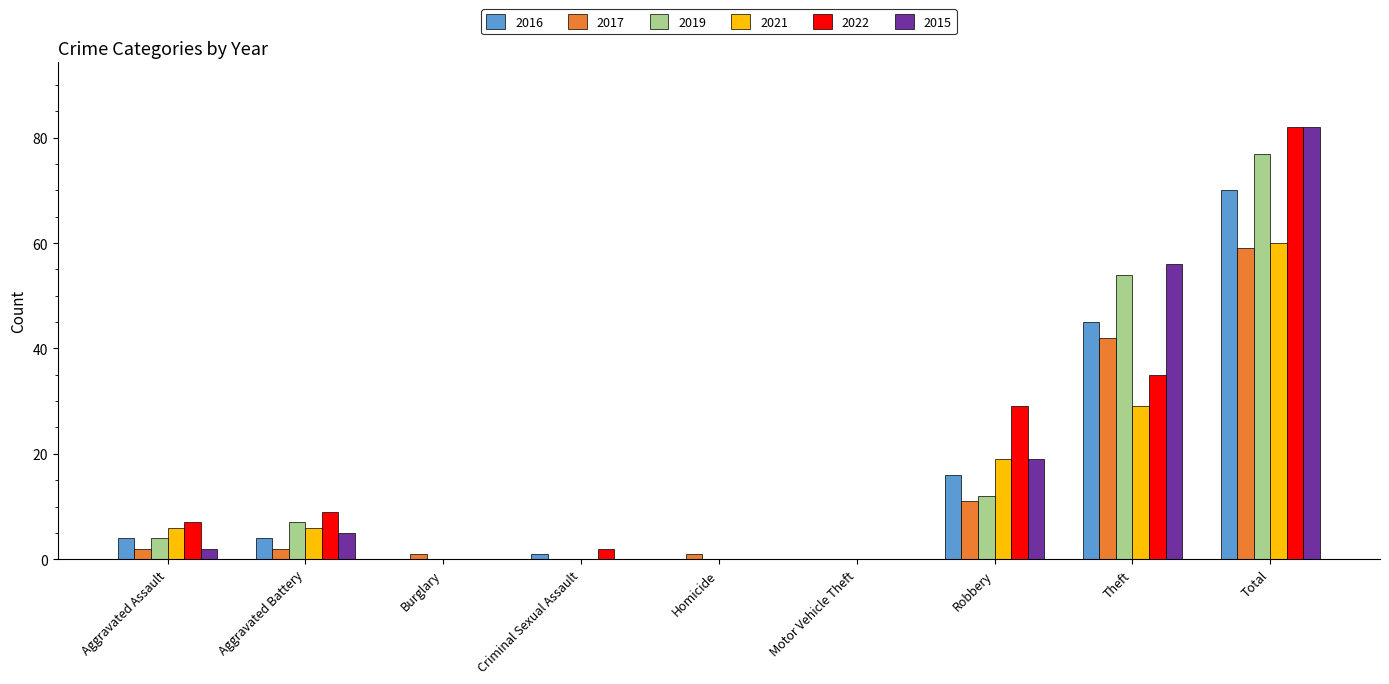

Is it true that 2021 equals 19 at Homicide?

False